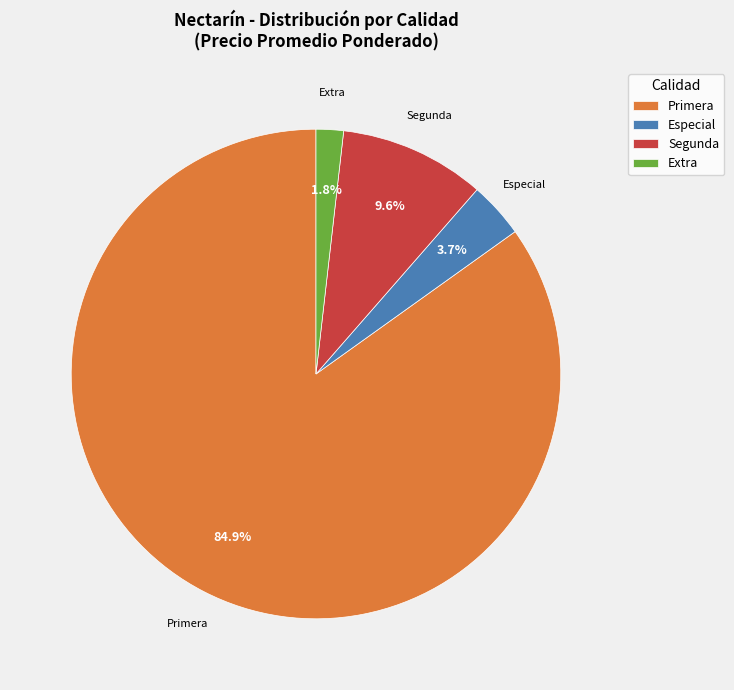

Does Segunda represent more than half of the total?

No